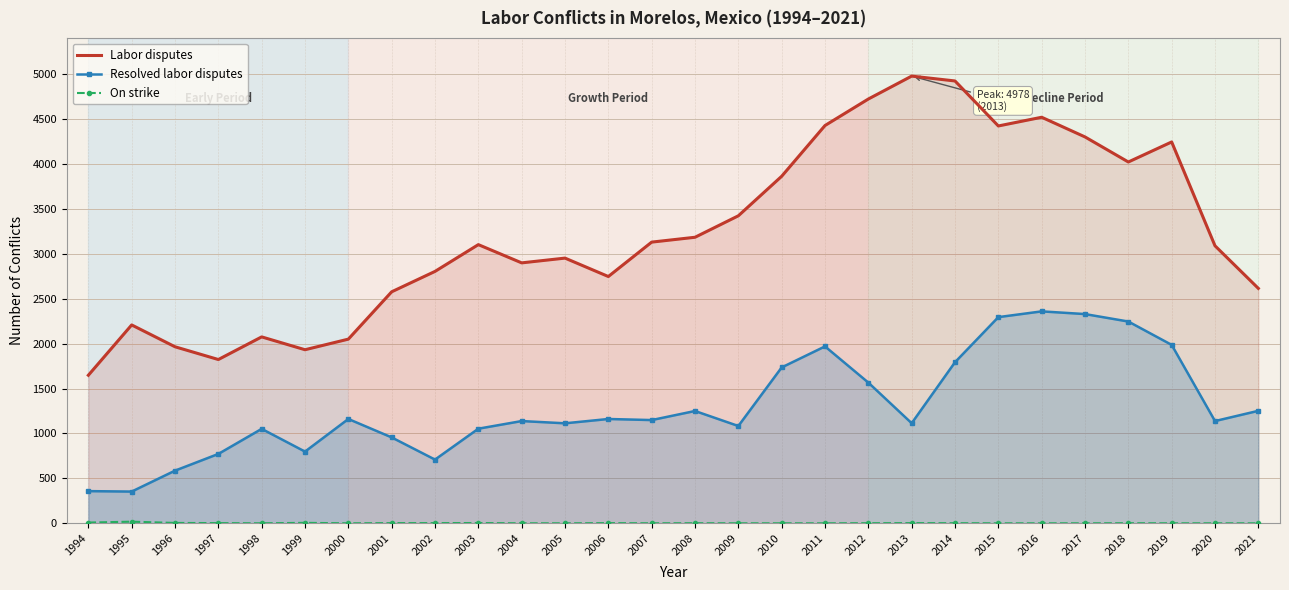

Between 2005 and 2012, which series saw the biggest shift?

Labor disputes